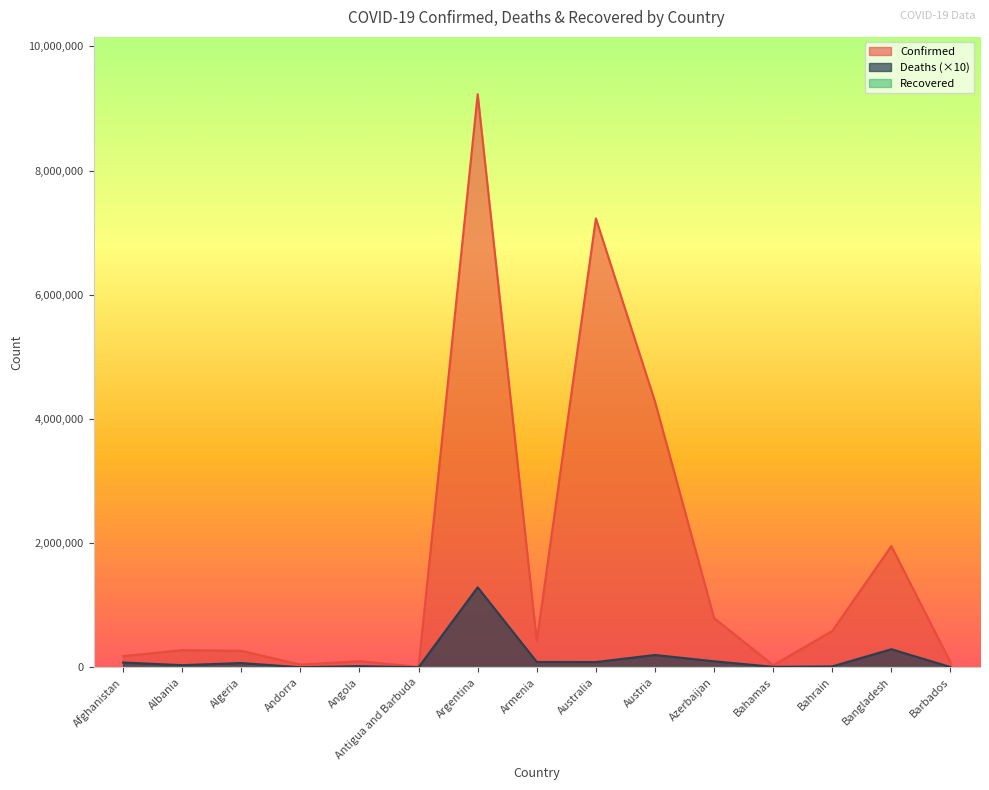

Is the value of Deaths at Andorra greater than the value of Confirmed at Bahrain?

No